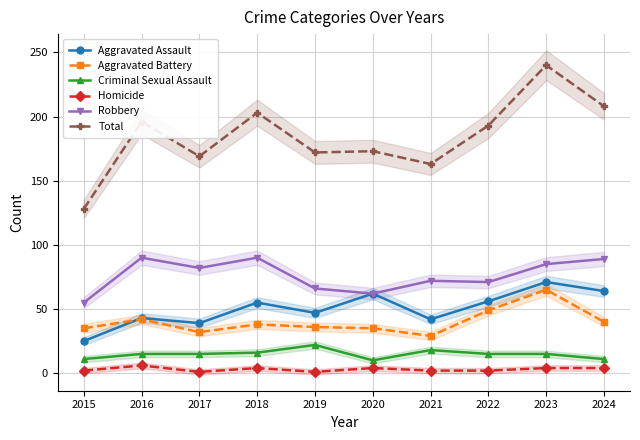

At 2023, list the series in order from largest to smallest.

Total, Robbery, Aggravated Assault, Aggravated Battery, Criminal Sexual Assault, Homicide